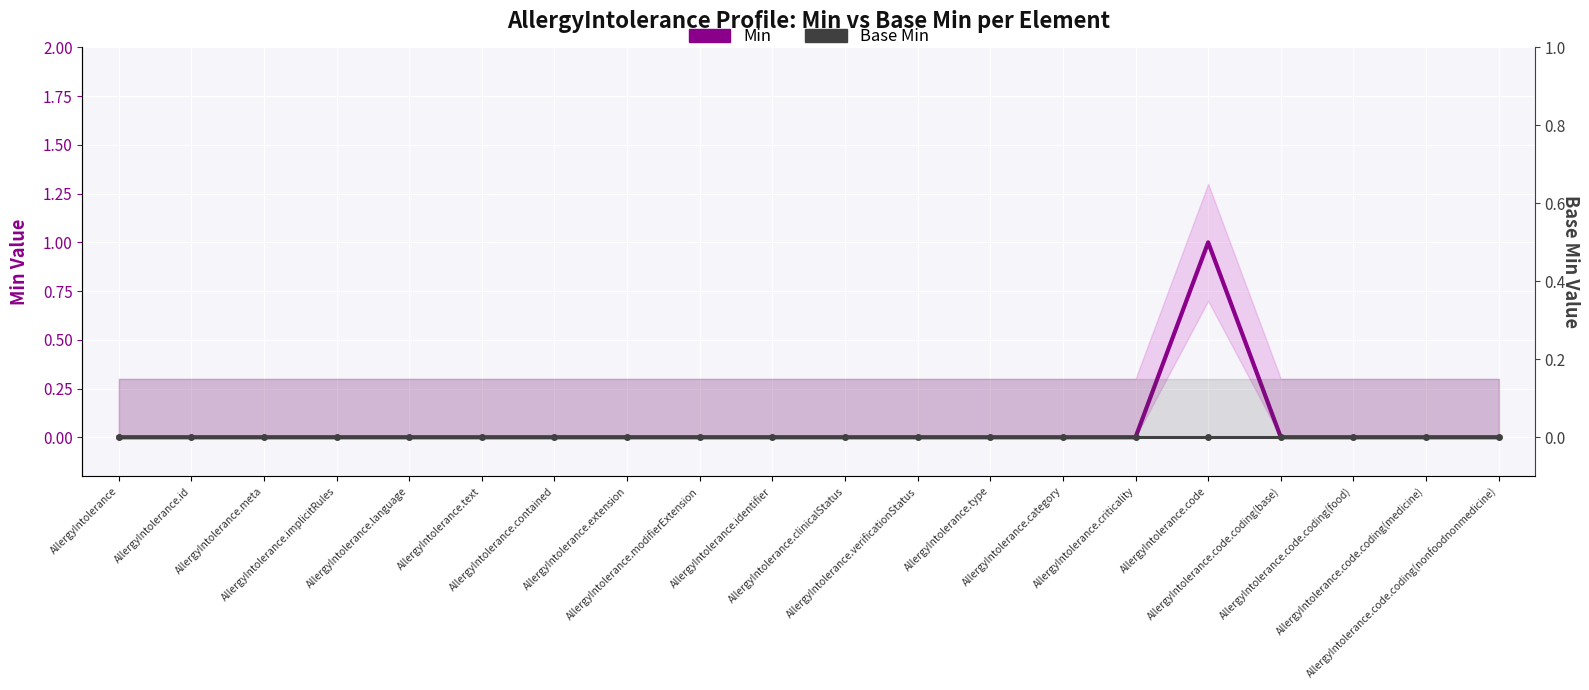

Rank the series at AllergyIntolerance.clinicalStatus from lowest to highest value.

Min, Base Min